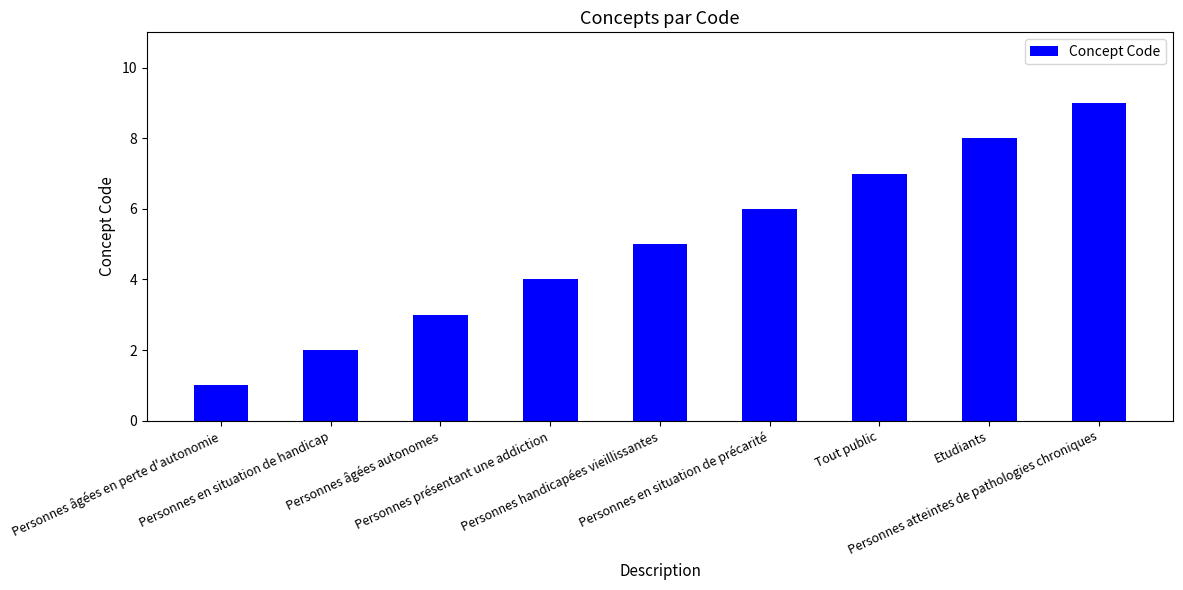

Does the chart contain any negative values?

No